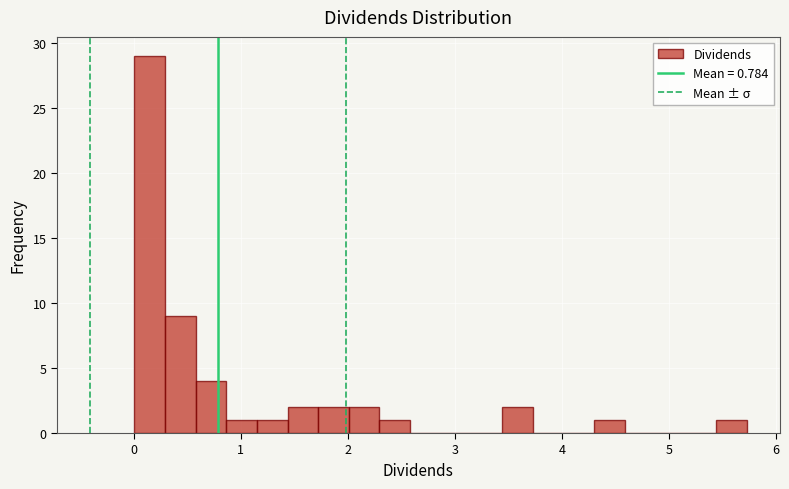

Around what value on the x-axis is the tallest bar? Give the approximate position of its centre, as read against the axis.

0.1